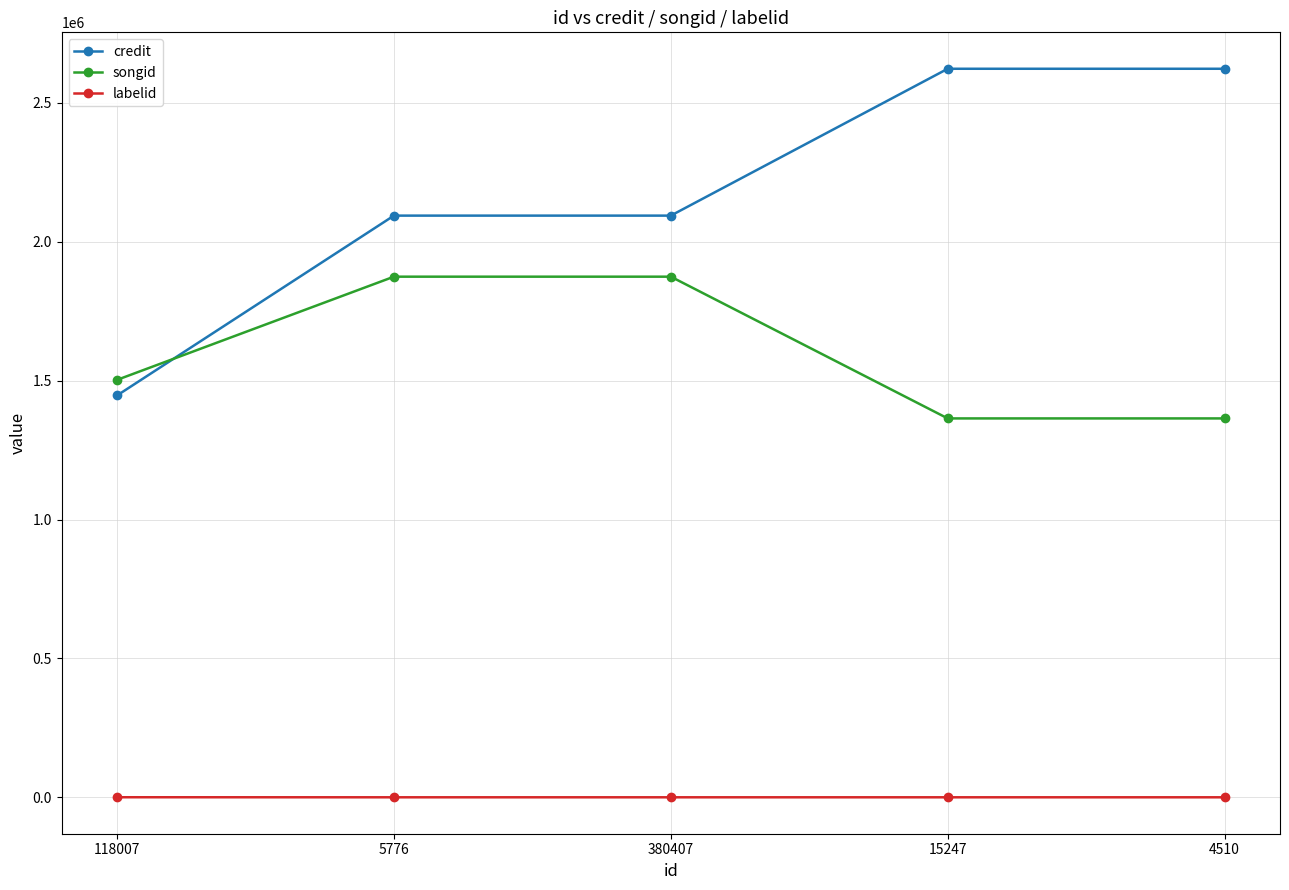

What is the minimum value for credit?

1446712